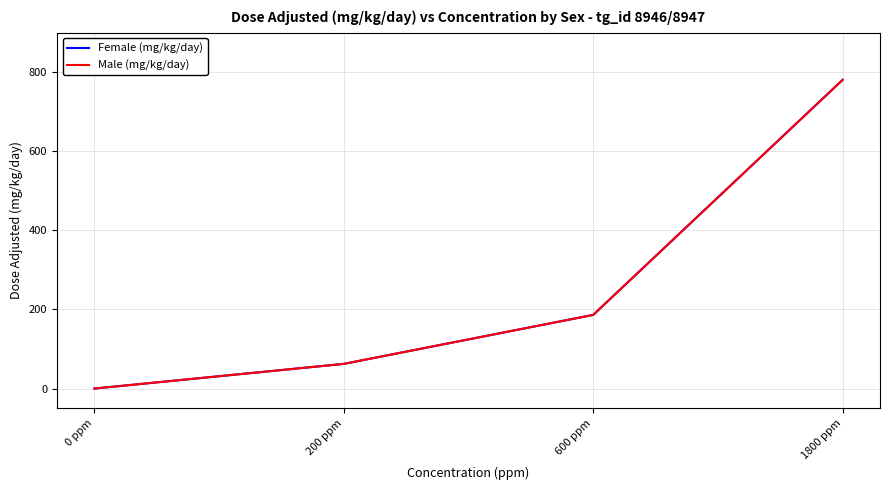

Is the value of Female (mg/kg/day) at 200 ppm greater than the value of Male (mg/kg/day) at 0 ppm?

Yes